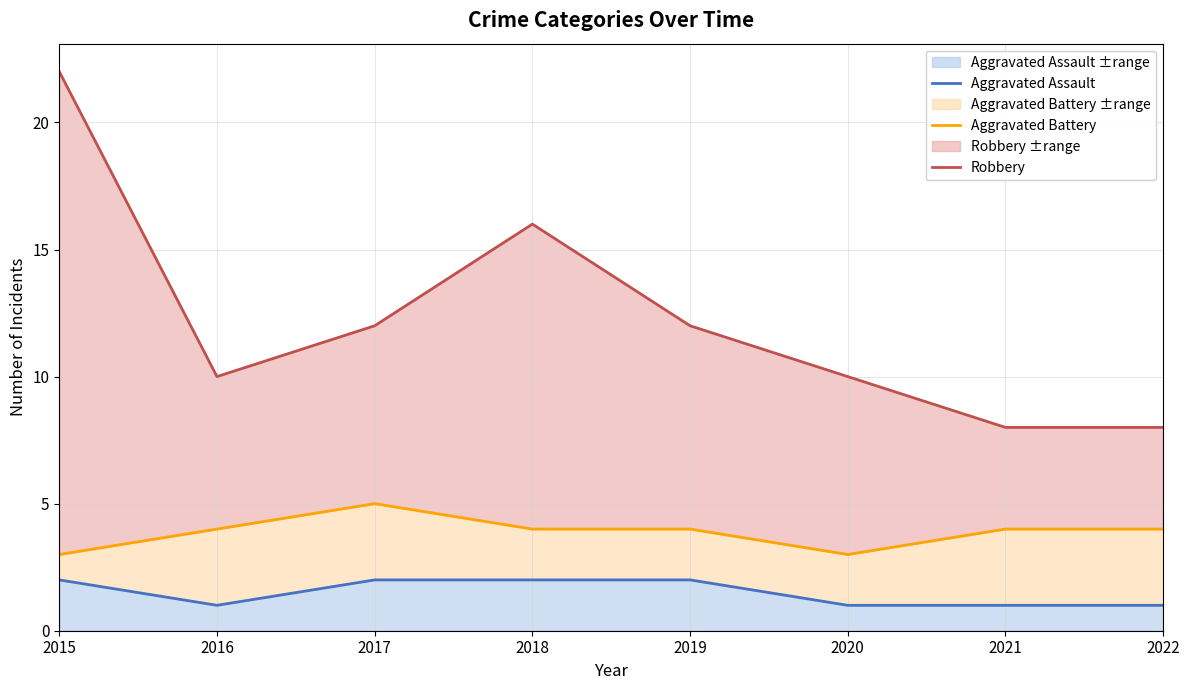

Is the value of Aggravated Battery at 2016 greater than the value of Aggravated Assault at 2018?

Yes